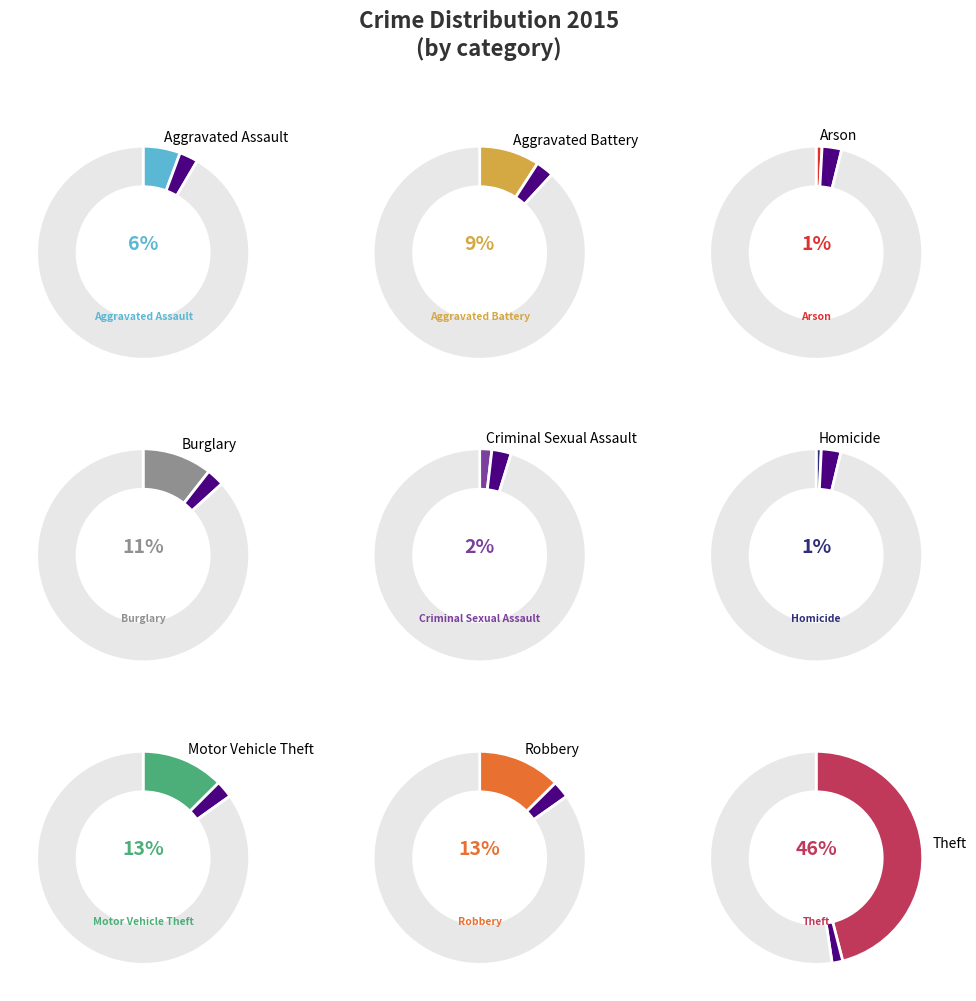

To the nearest percent, what is the combined percentage of Aggravated Assault and Arson?

7%